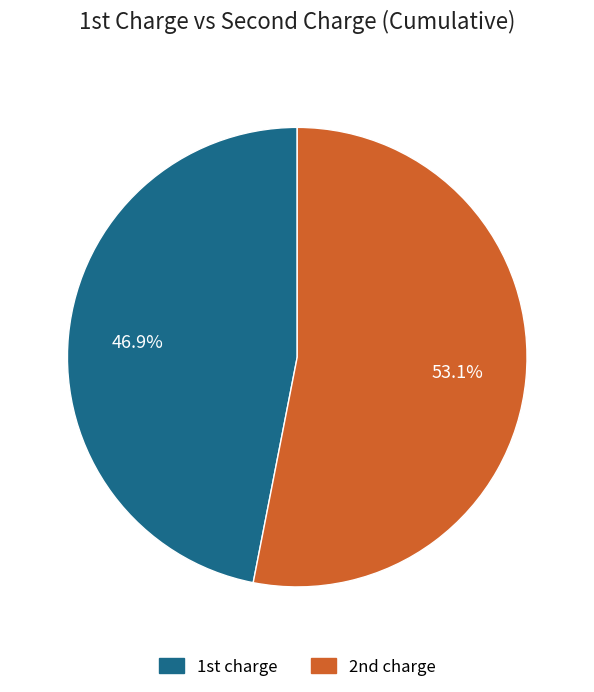

Count the number of slices in the pie.

2